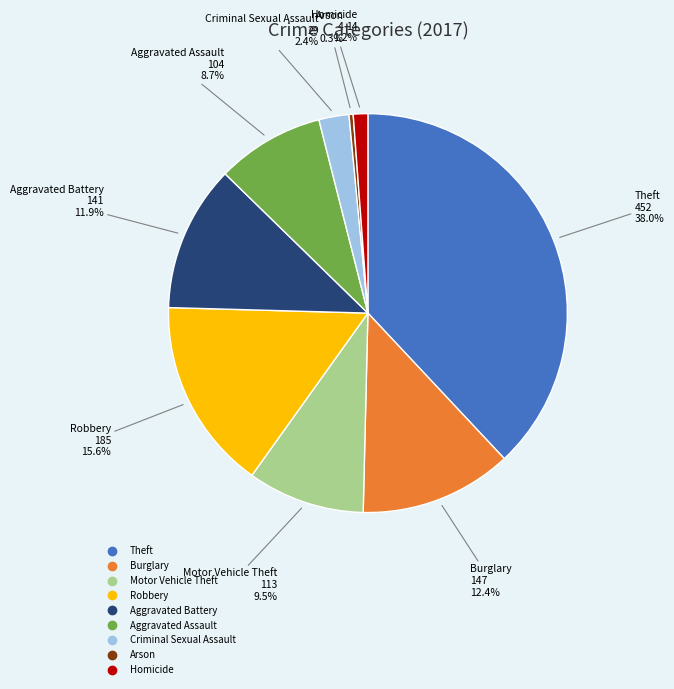

Which has a higher value, Arson or Aggravated Battery?

Aggravated Battery